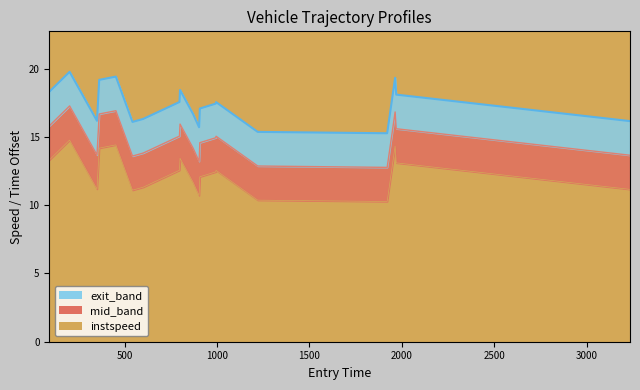

How many lines are shown in the chart?

3